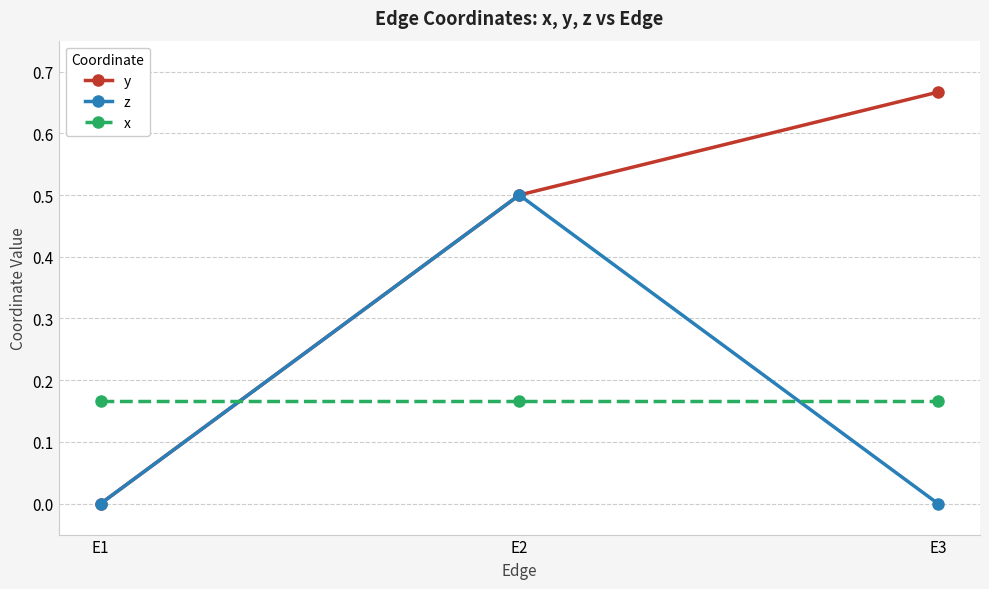

At which category does the chart reach its peak across all series?

E3